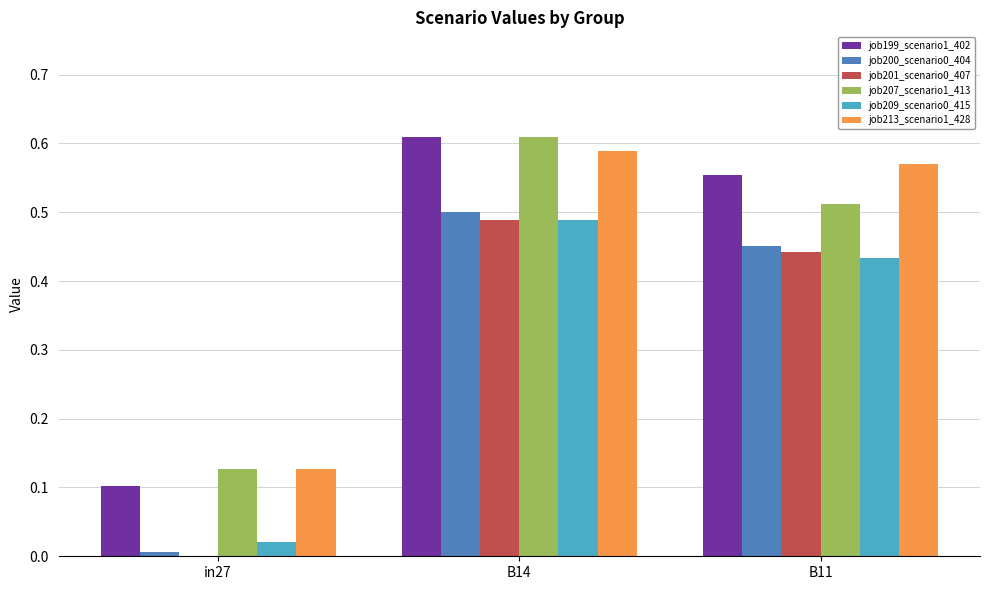

True or false: job200_scenario0_404 has a value of 0.0 at in27.

True